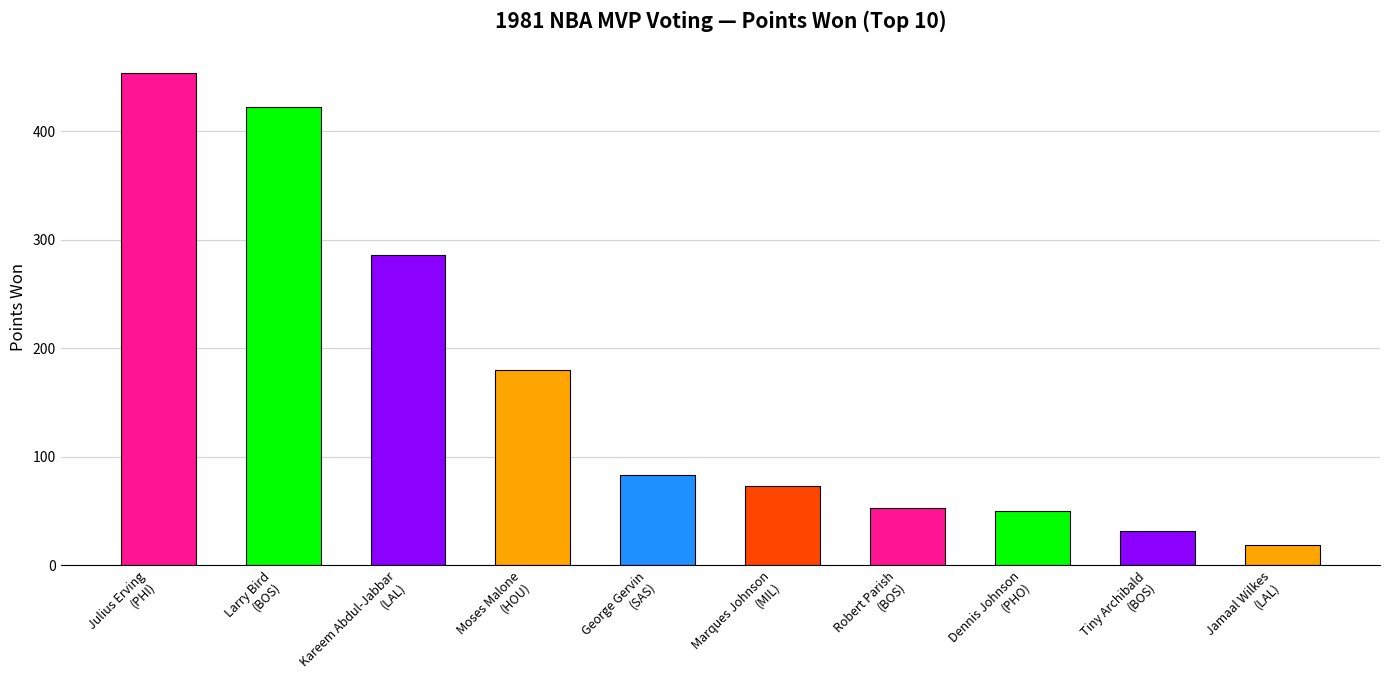

Are the bars grouped side by side (vs. stacked)?

No